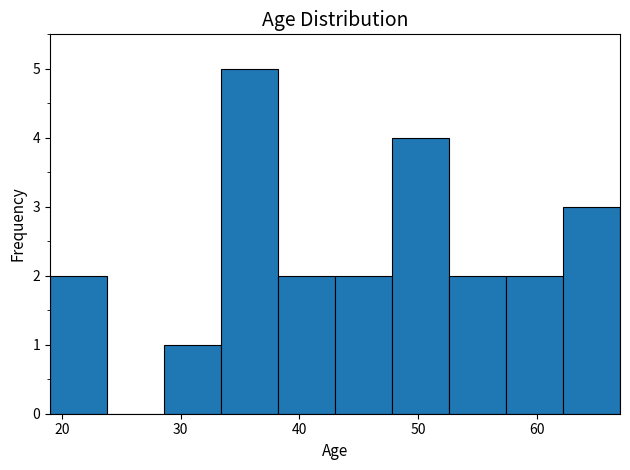

Reading left to right, transcribe this chart: for each bar, give the range it covers on the x-axis and its height. Neither the bar edges nor the heights are printed on the chart, so give them approximately, as read against the axes.

19.0 to 23.8: 2
23.8 to 28.6: 0
28.6 to 33.4: 1
33.4 to 38.2: 5
38.2 to 43.0: 2
43.0 to 47.8: 2
47.8 to 52.6: 4
52.6 to 57.4: 2
57.4 to 62.2: 2
62.2 to 67.0: 3